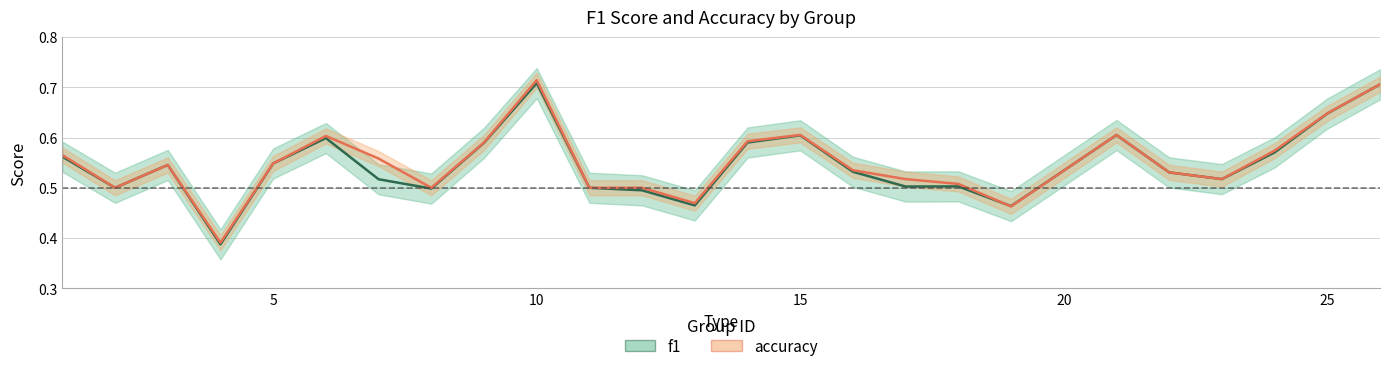

True or false: accuracy has a value of 1.0 at 22.

False